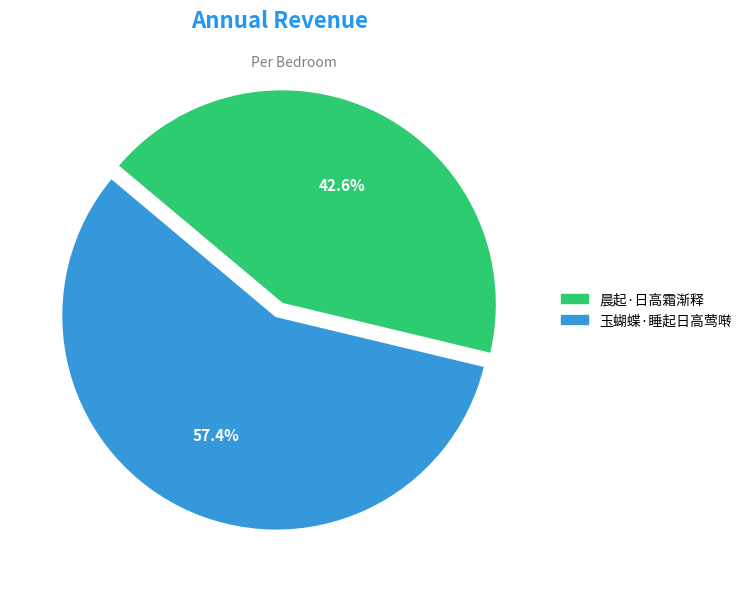

What percentage is the 晨起·日高霜渐释 slice, to the nearest percent?

43%